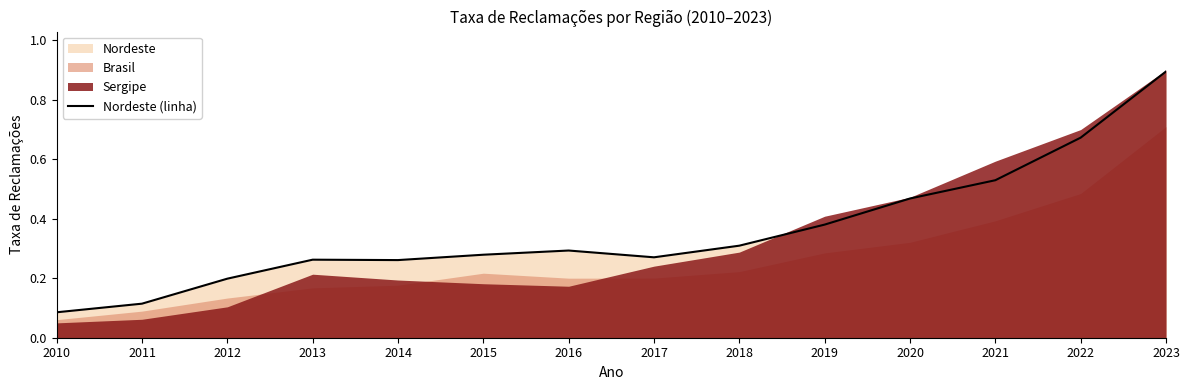

What is the sum of the values at 2012 and 2010?

0.3